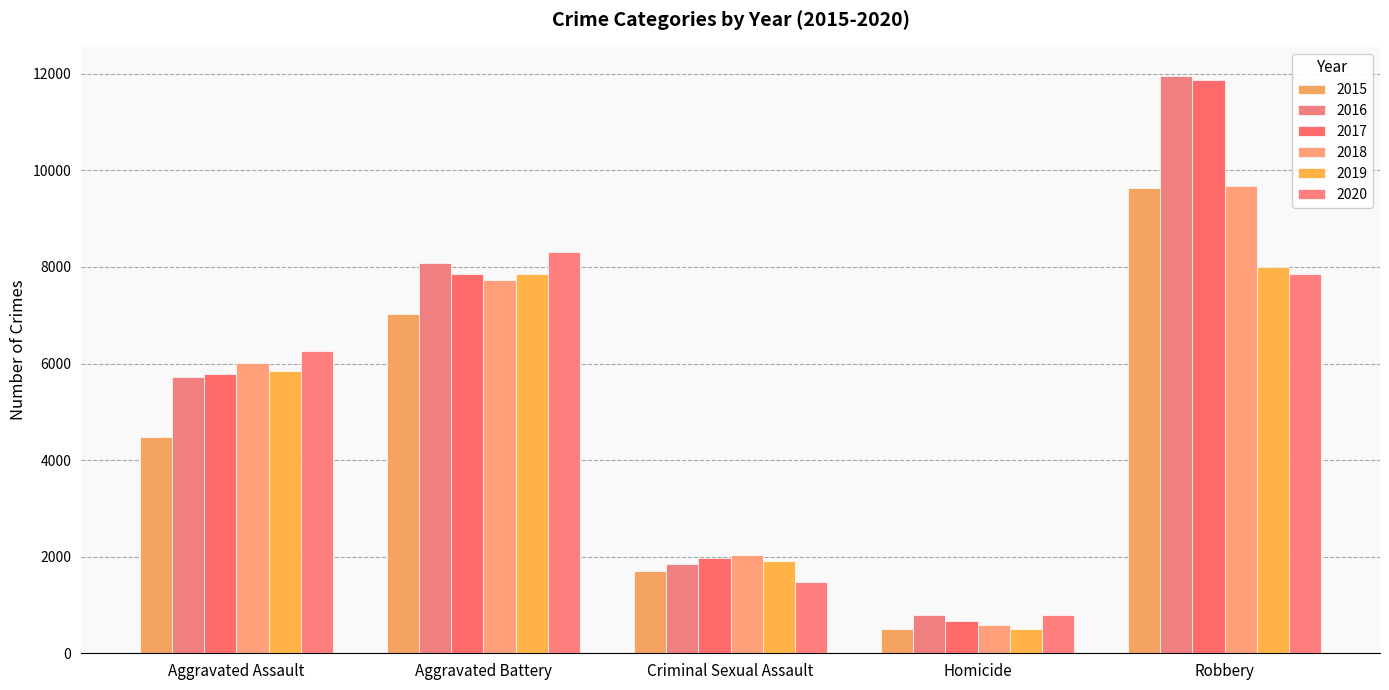

What is the label of the 5th bar from the right?

Aggravated Assault